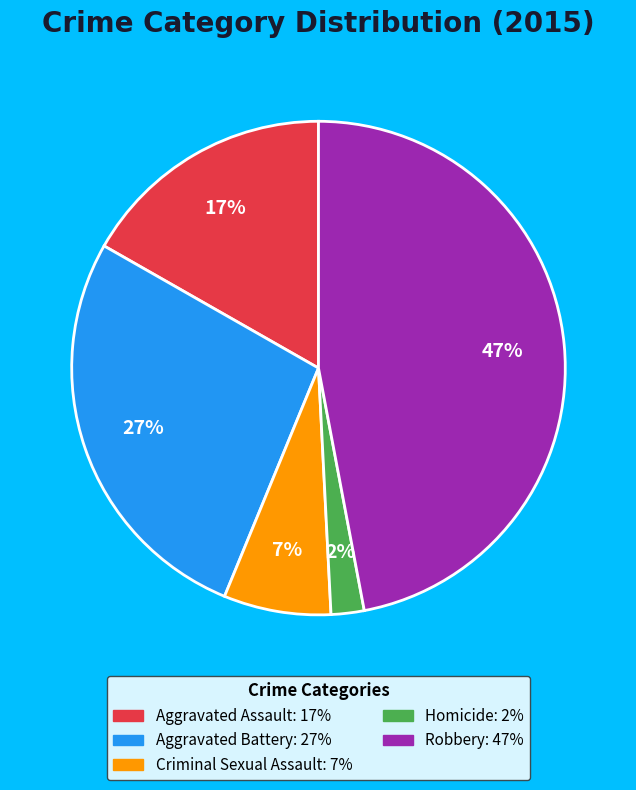

What is the largest slice in the pie chart?

Robbery